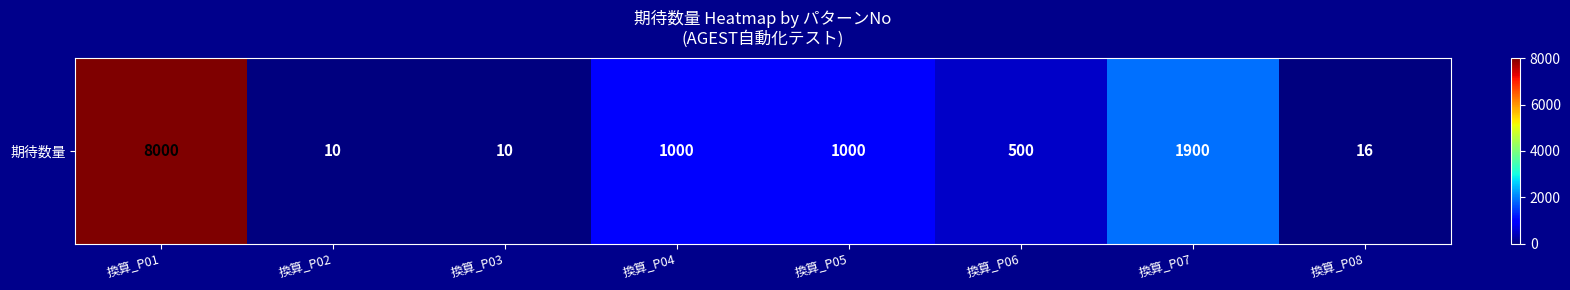

What is the minimum value shown in the chart?

10